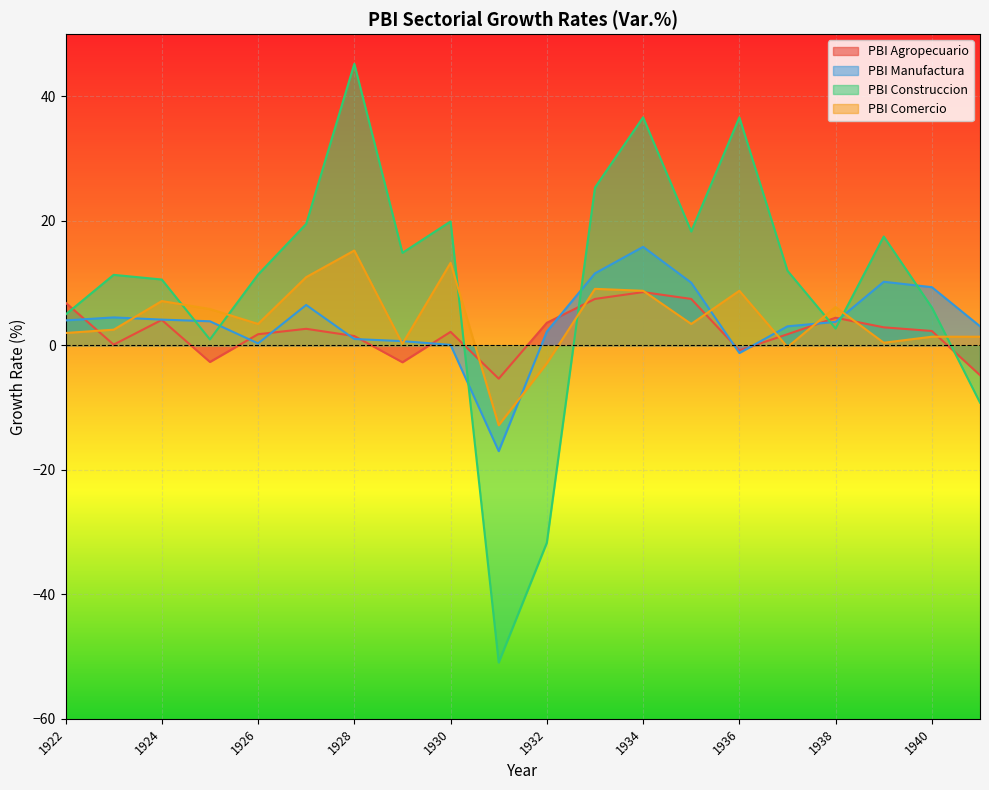

How many values in the PBI Manufactura series are below 3?

7